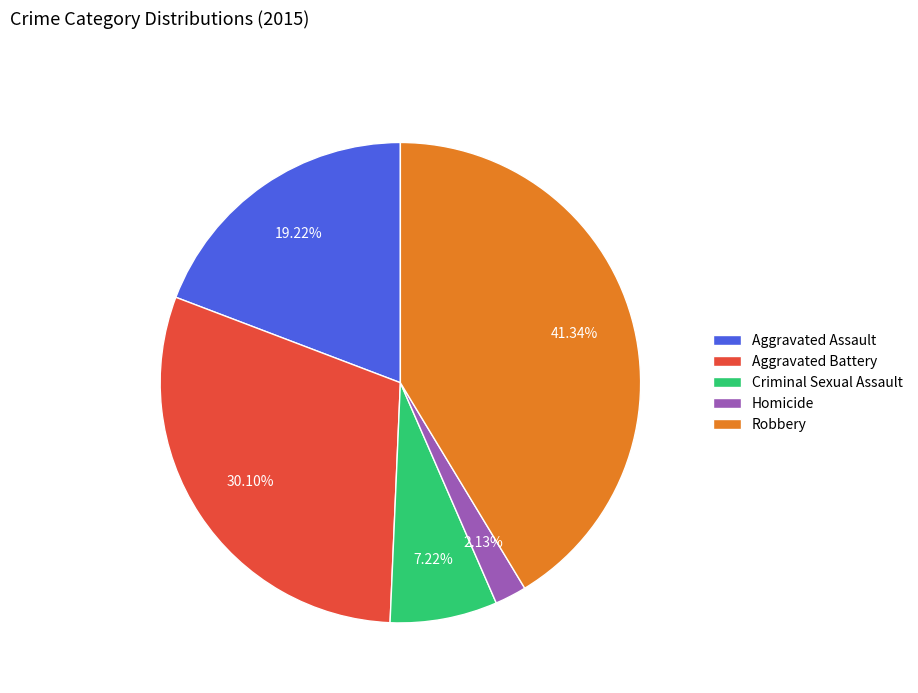

To the nearest percent, what portion does Homicide represent?

2%